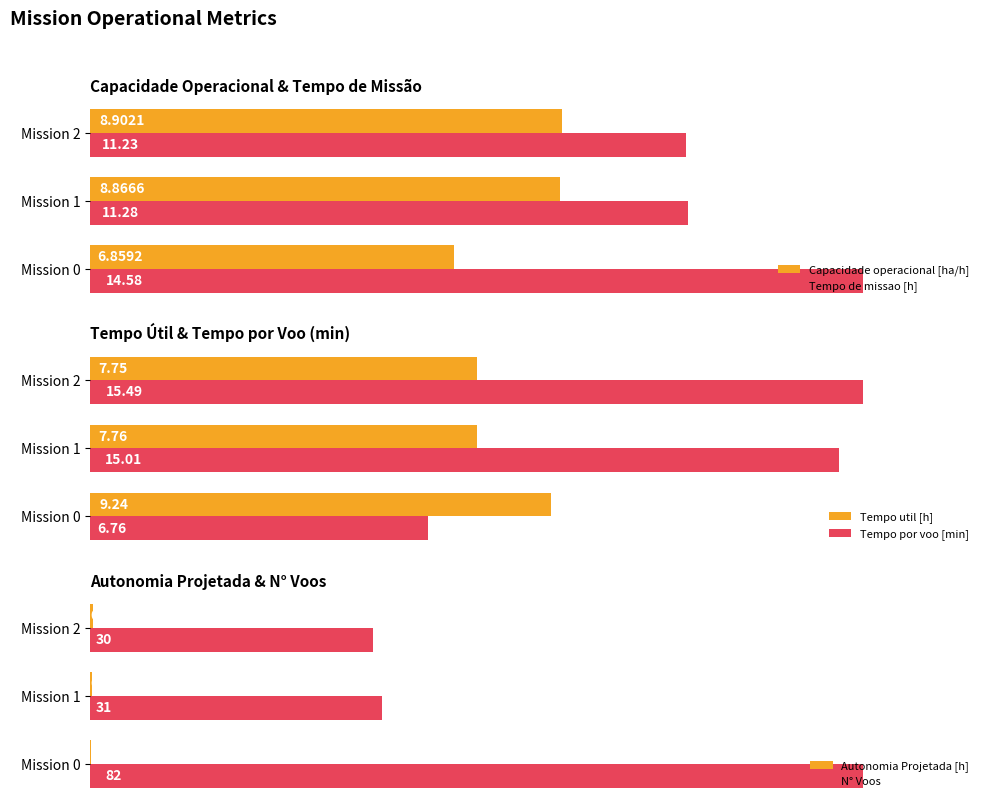

Rank the categories by Capacidade operacional [ha/h] value from highest to lowest.

Mission 2, Mission 1, Mission 0